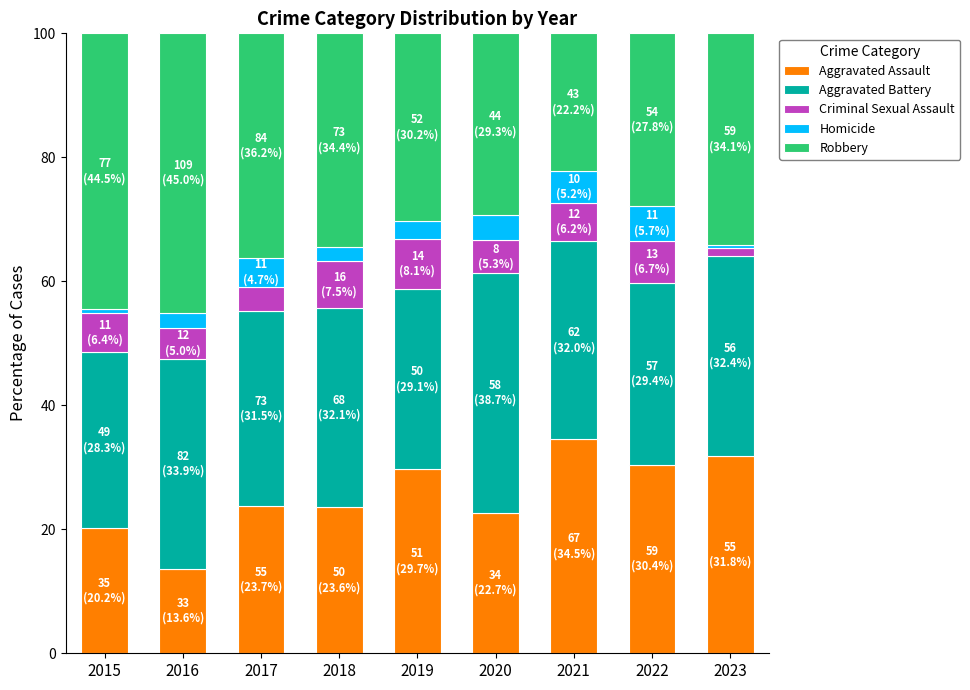

What is the average value of the Aggravated Assault series?

25.6